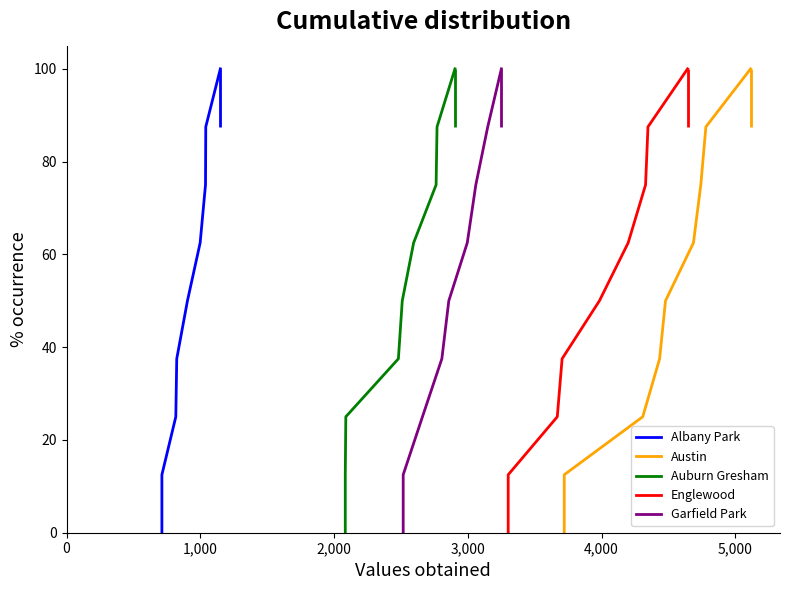

True or false: Auburn Gresham and Albany Park intersect in this chart.

False